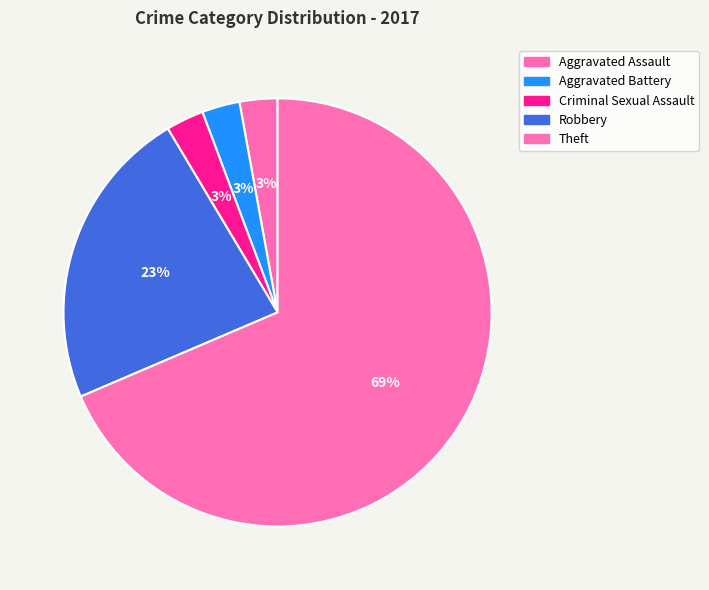

To the nearest percent, what percentage of the pie is Aggravated Battery?

3%